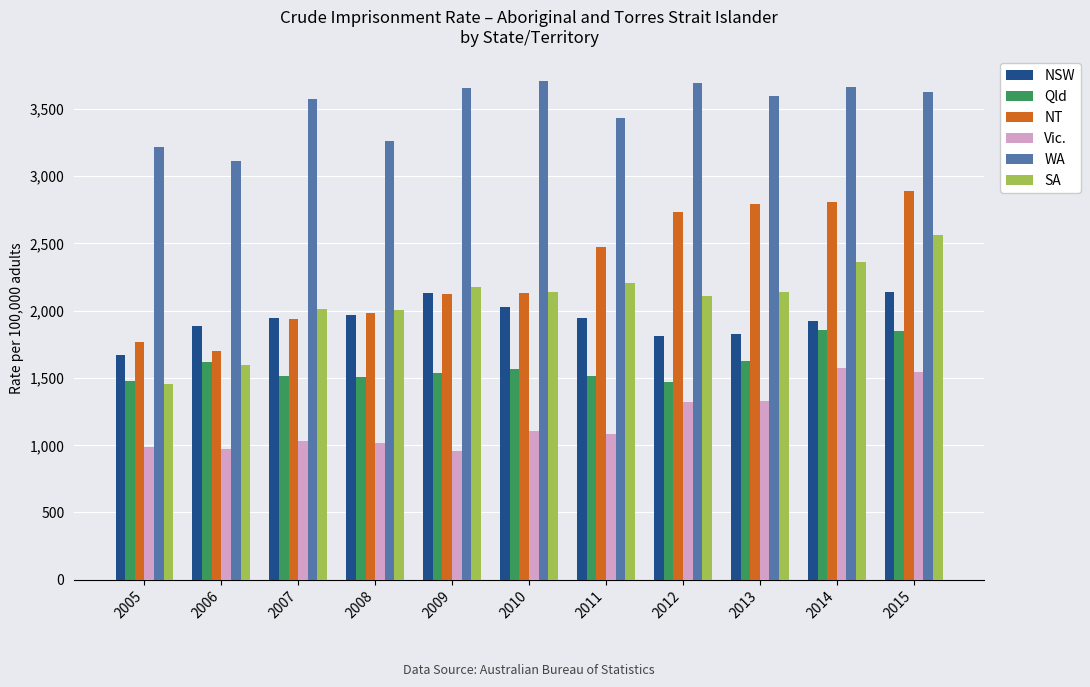

Where does the NSW series first go above 1943?

2007